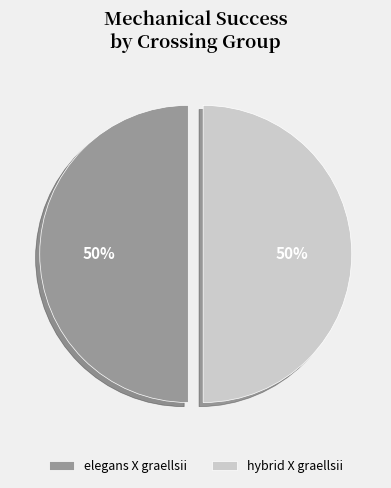

Combined, do hybrid X graellsii and elegans X graellsii account for over 50%?

Yes